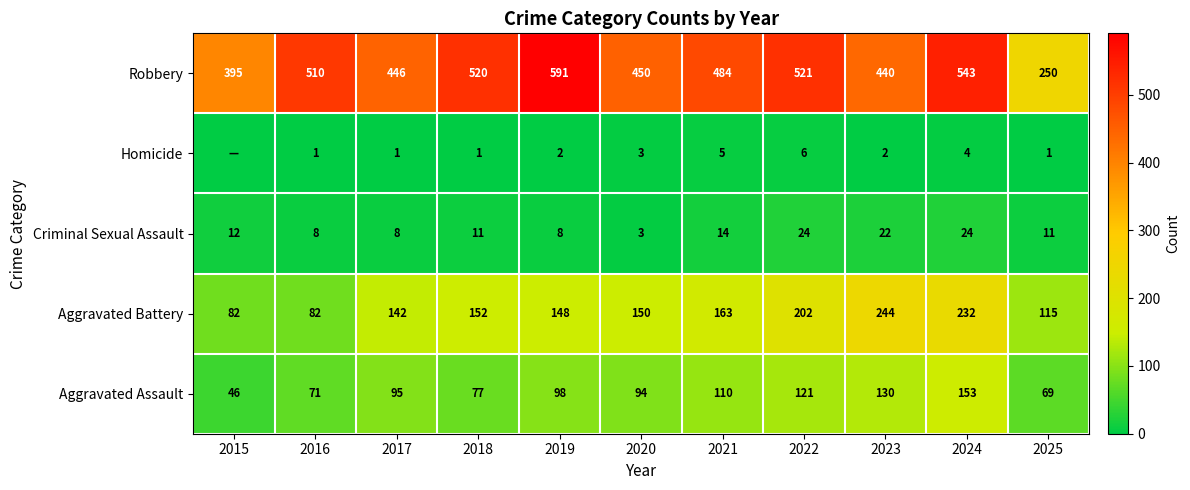

What is the maximum value for Aggravated Assault?

153